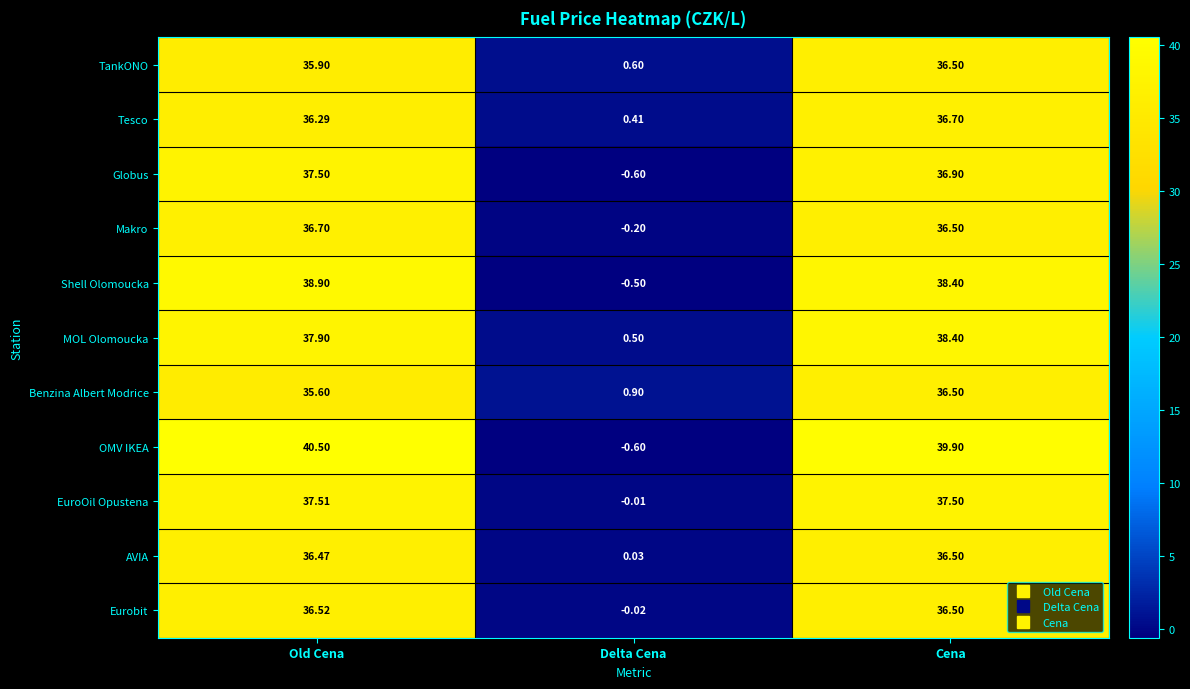

Between Delta Cena and Cena, which series saw the biggest shift?

OMV IKEA